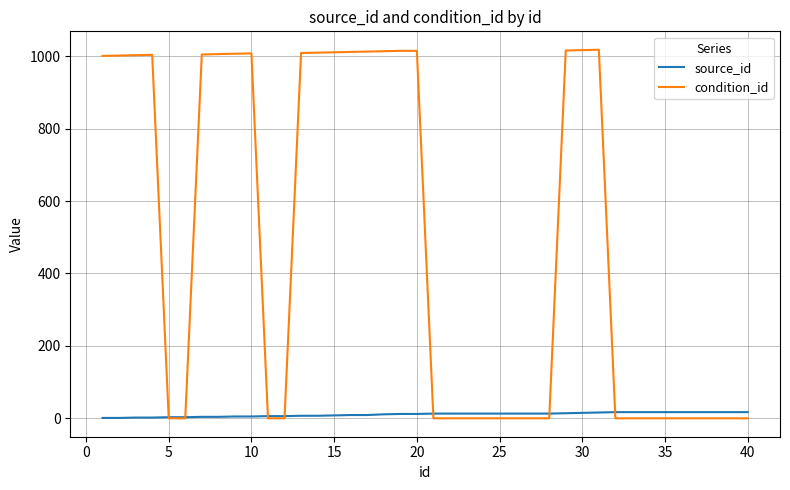

List the series in order of their overall mean, highest first.

condition_id, source_id